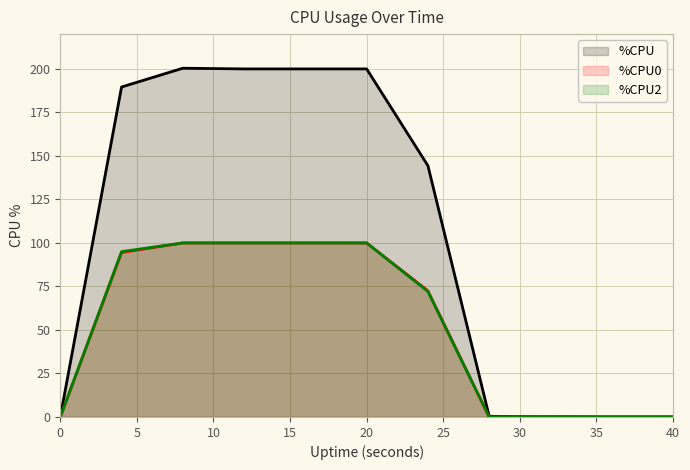

At 0, list the series in order from smallest to largest.

%CPU, %CPU0, %CPU2